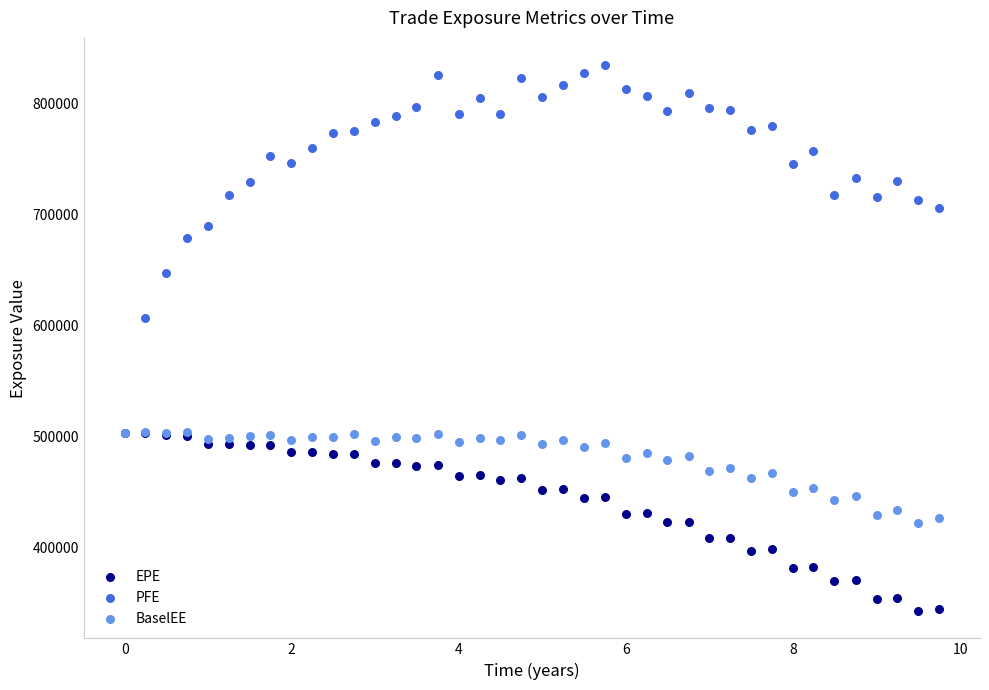

In the PFE series, what Y value is closest to 668807?

678819